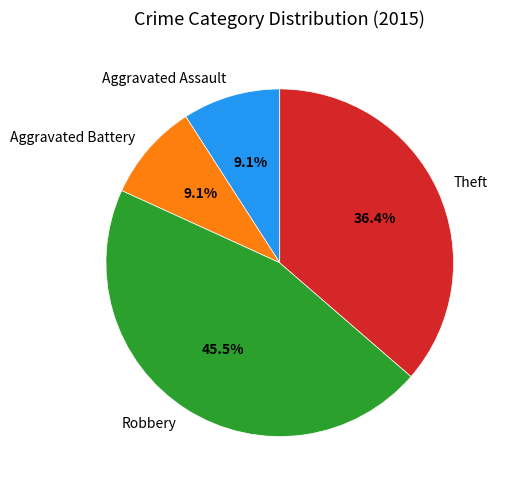

Is Theft the majority of the pie?

No